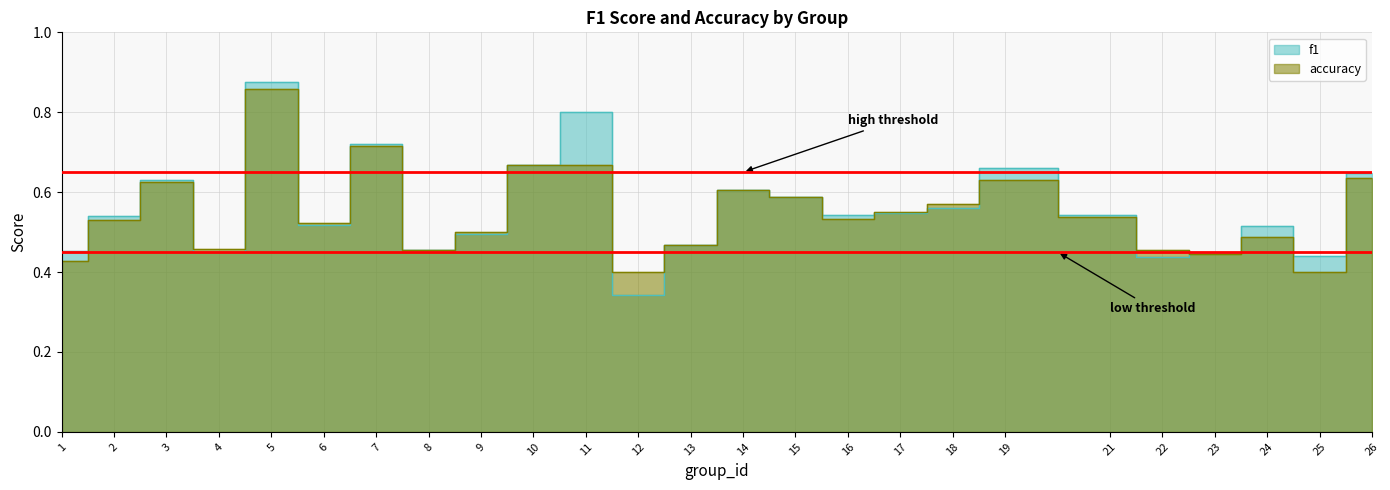

True or false: accuracy has more than 1 points higher than both neighbors.

True